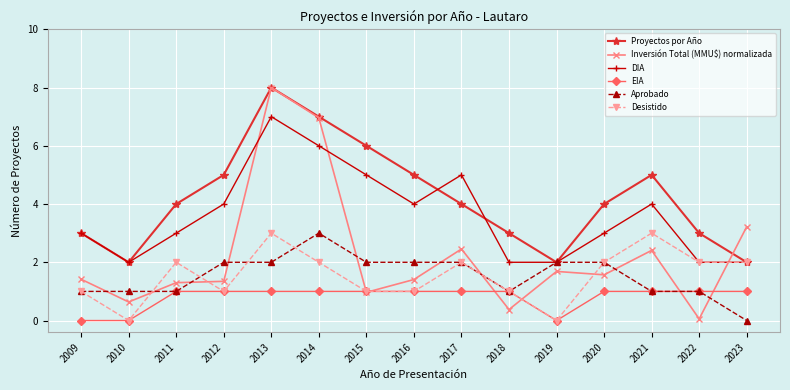

At how many categories does at least one series exceed 0?

15